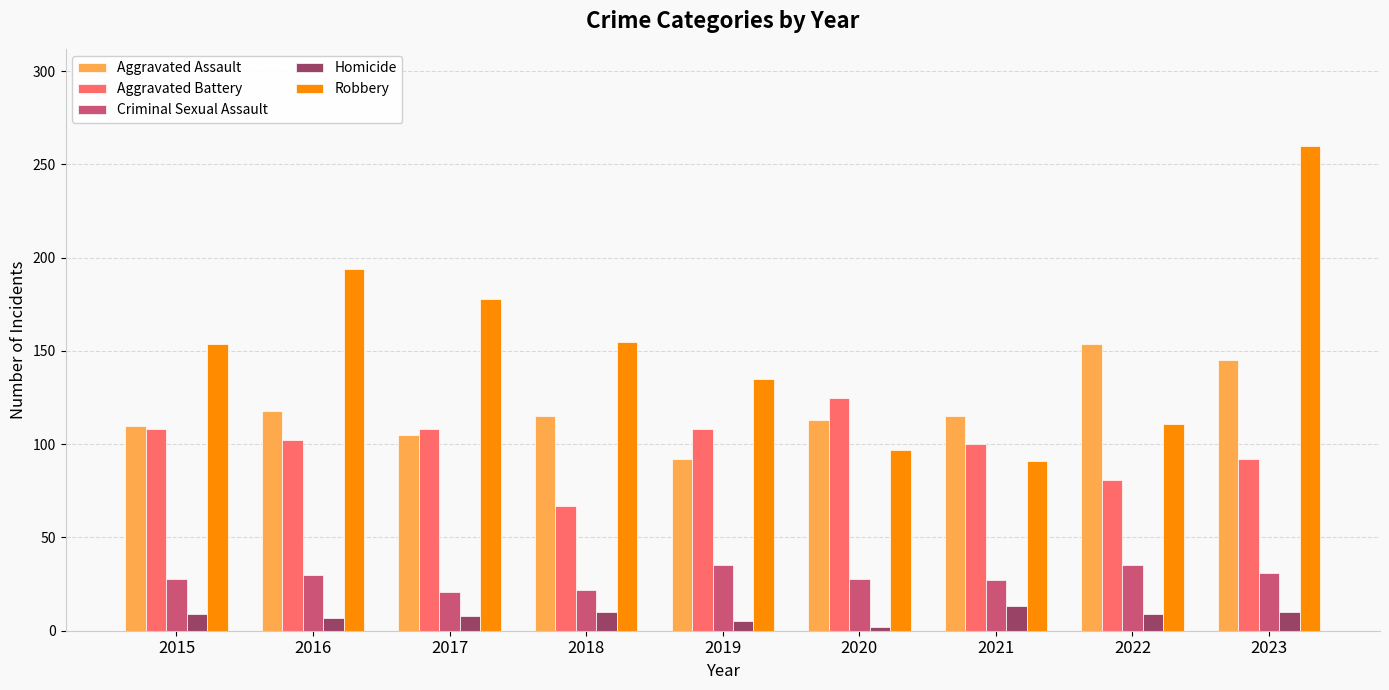

The value of Robbery at 2017 is 246. True or false?

False